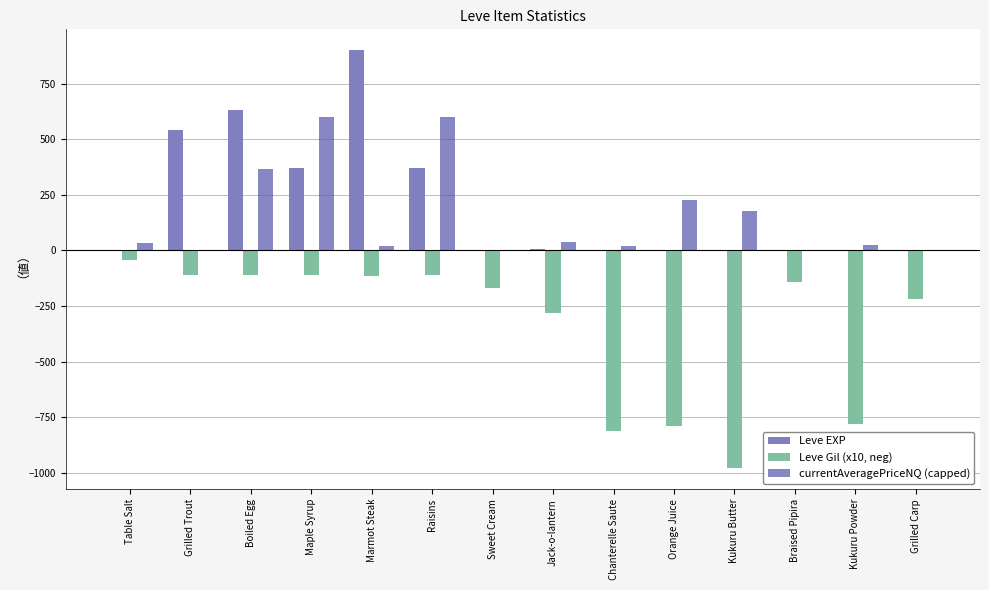

The value of Leve Gil (x10, neg) at Chanterelle Saute is -810.0. True or false?

True